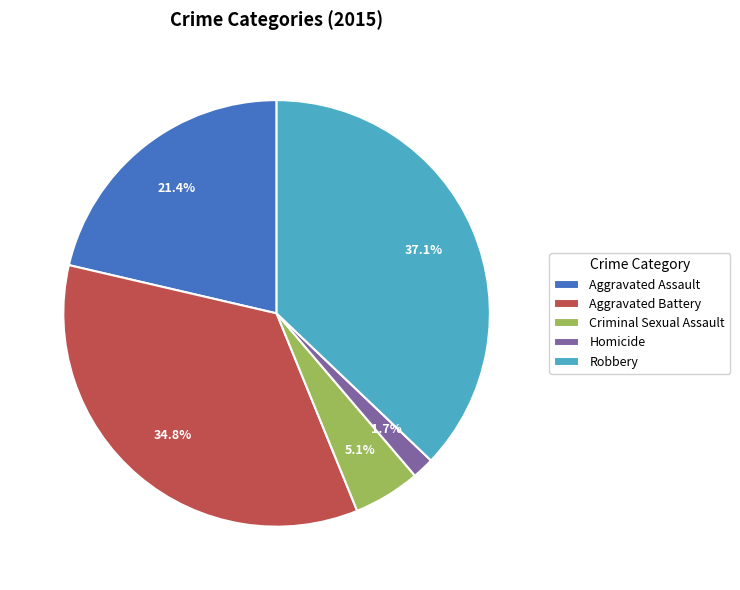

To the nearest percent, what is the combined percentage of Aggravated Assault and Robbery?

58%